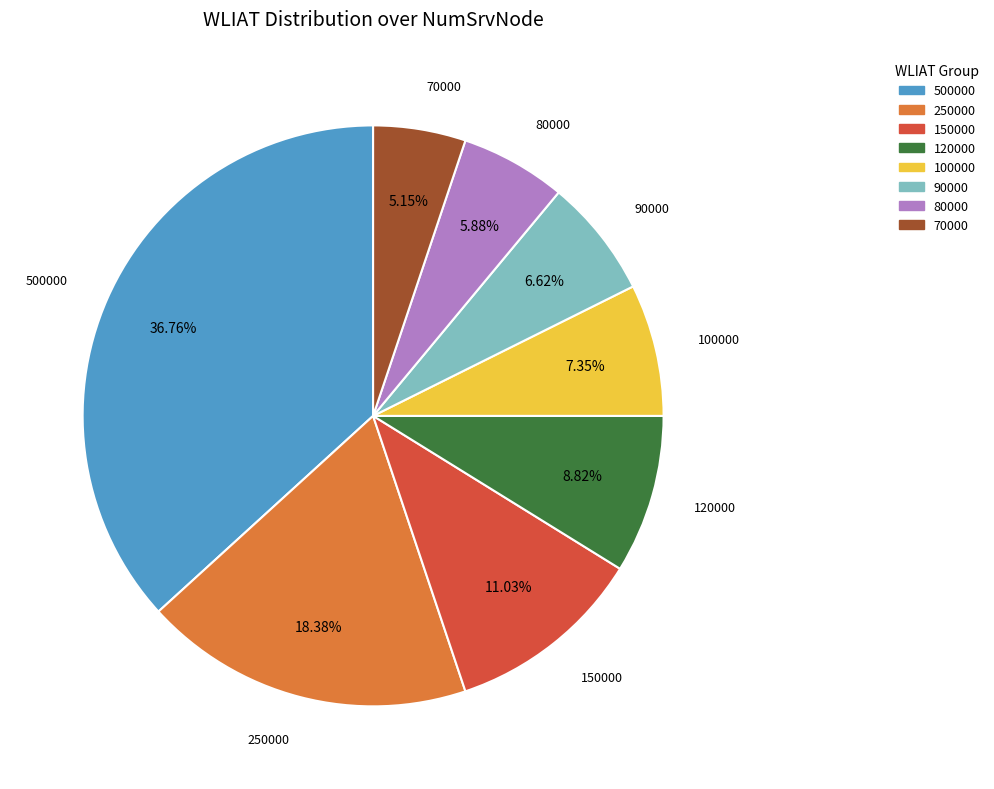

To the nearest percent, what portion does 90000 represent?

7%